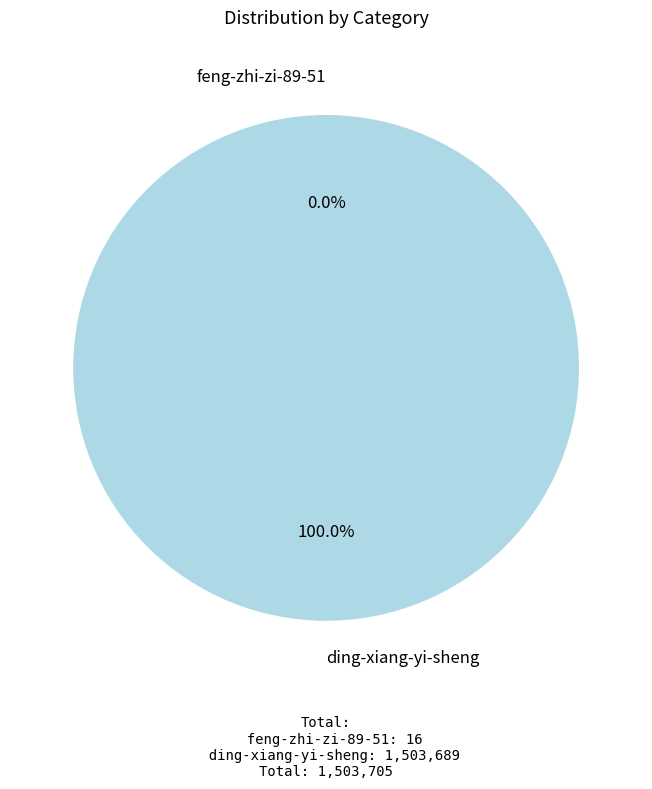

What percentage is the ding-xiang-yi-sheng slice, to the nearest percent?

100%